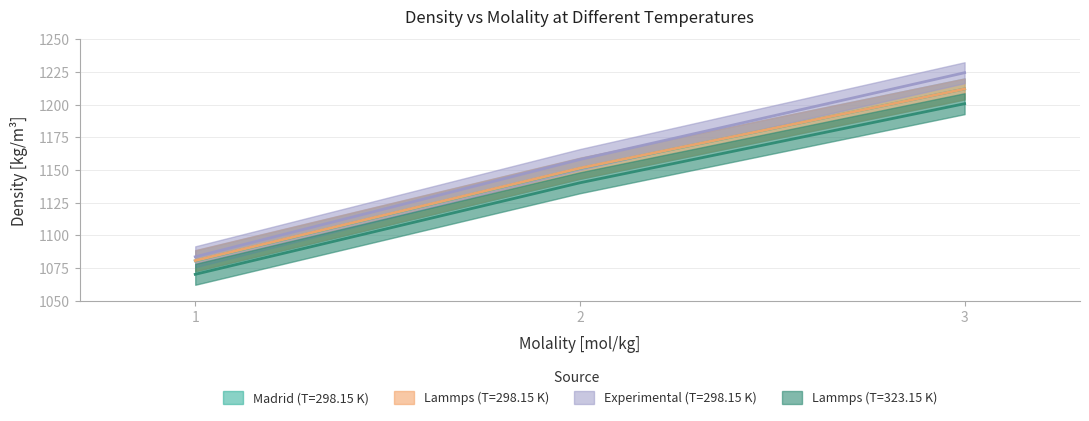

Between 3 and 2, which is larger?

3